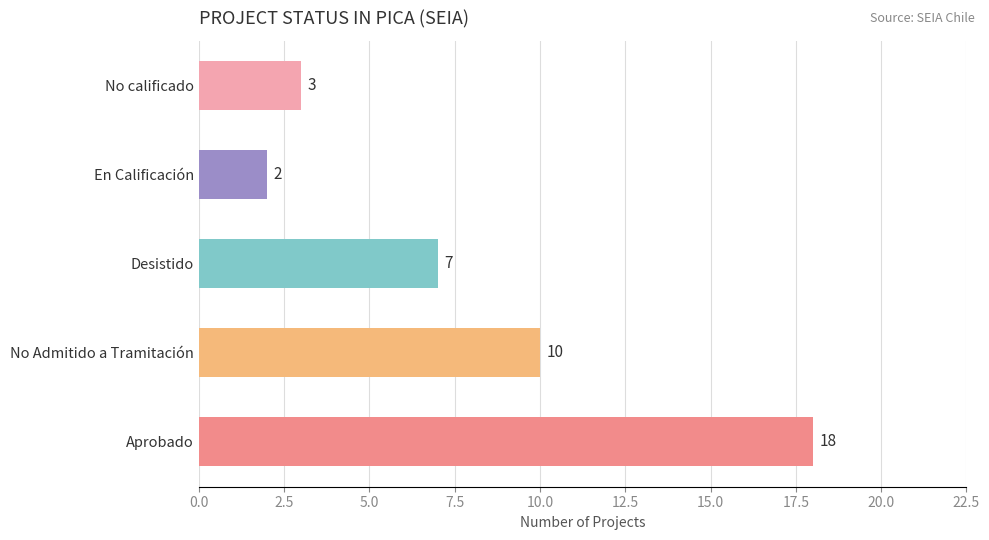

How many categories are shown in the chart?

5